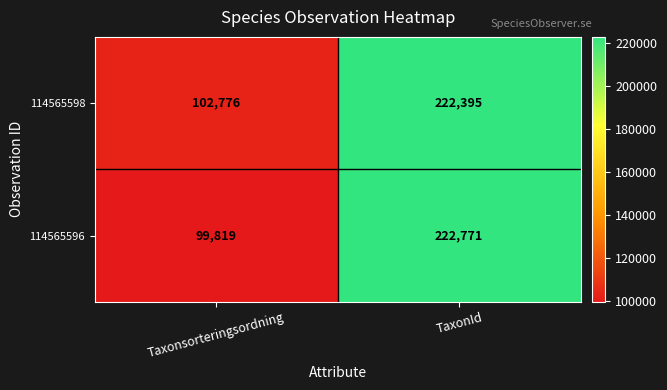

What is the total value across all series at TaxonId?

445166